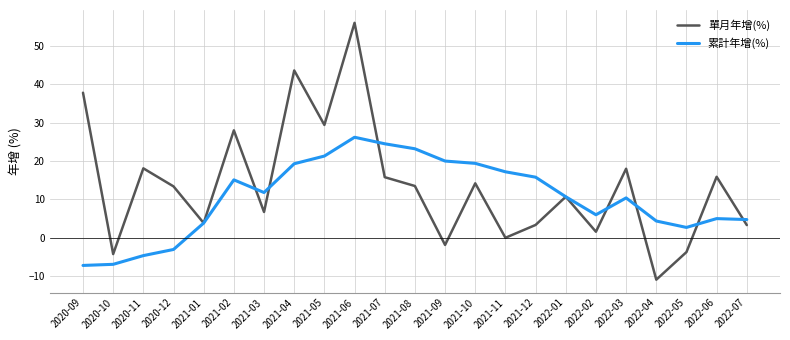

True or false: 累計年增(%) has more than 2 points higher than both neighbors.

True